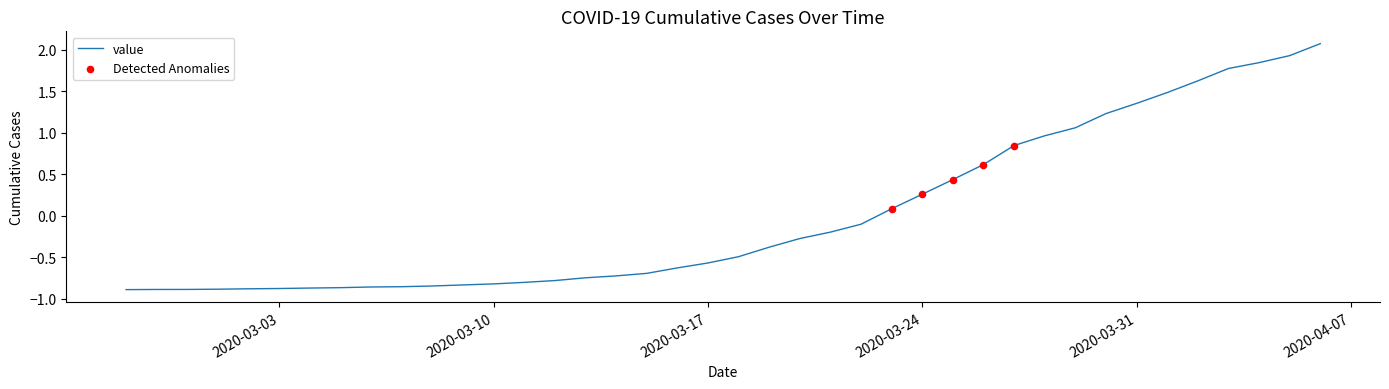

What is the difference between the maximum and minimum values?

3.0